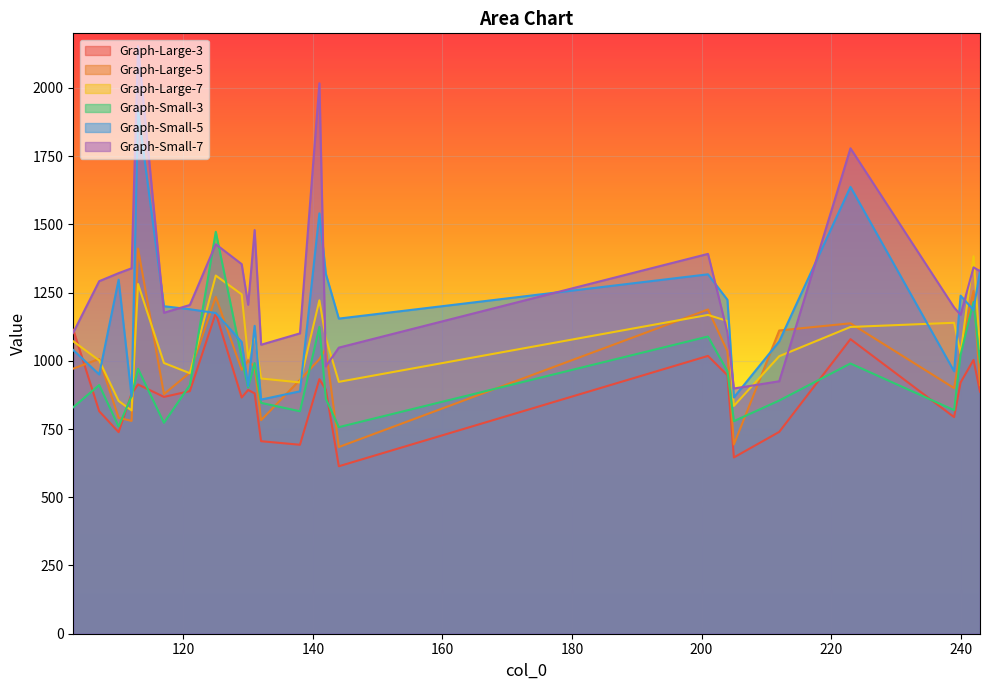

Which series has the largest total across all categories?

Graph-Small-7